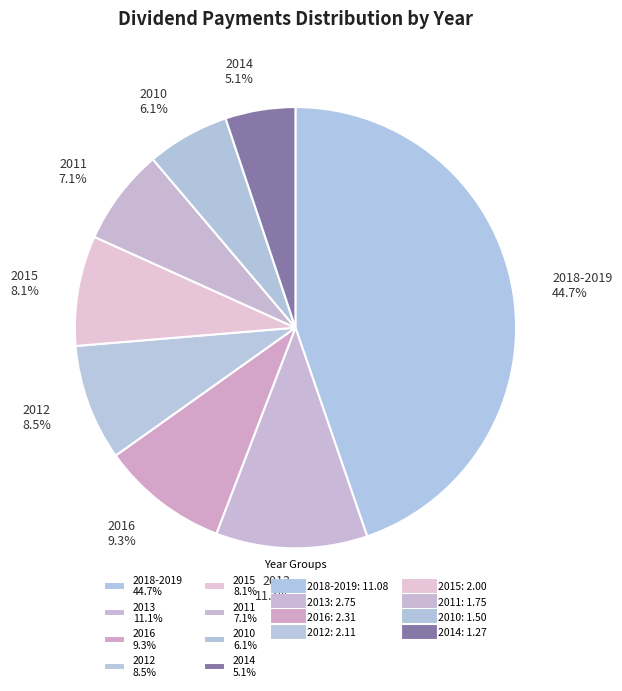

Which category has the smallest portion of the pie?

2014 5.1%